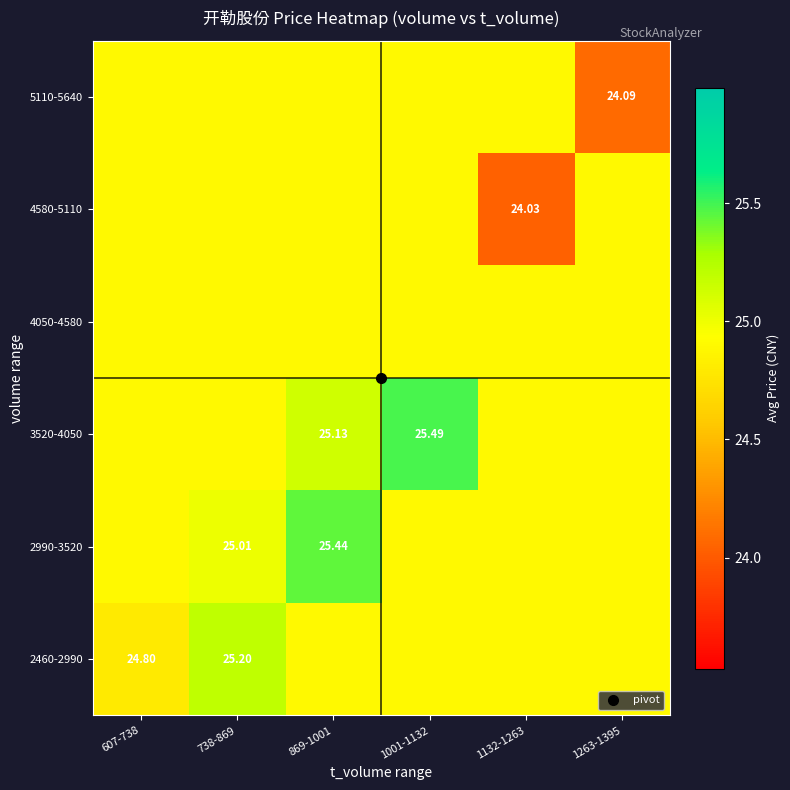

List the labels in order of 2460-2990 value, smallest first.

607-738, 869-1001, 1001-1132, 1132-1263, 1263-1395, 738-869